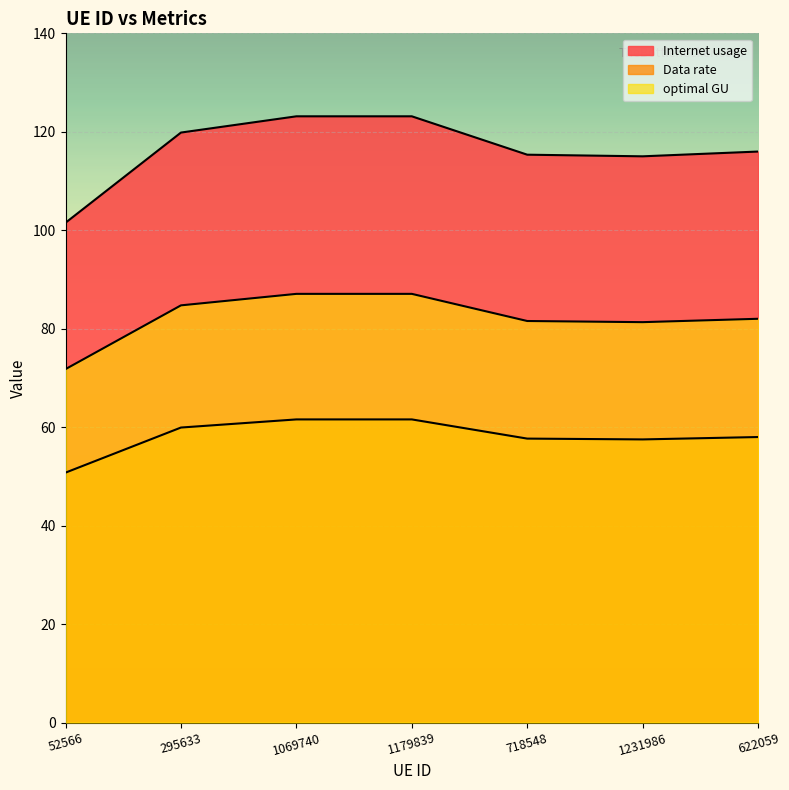

True or false: Internet usage has a value of 116.0 at 622059.

True